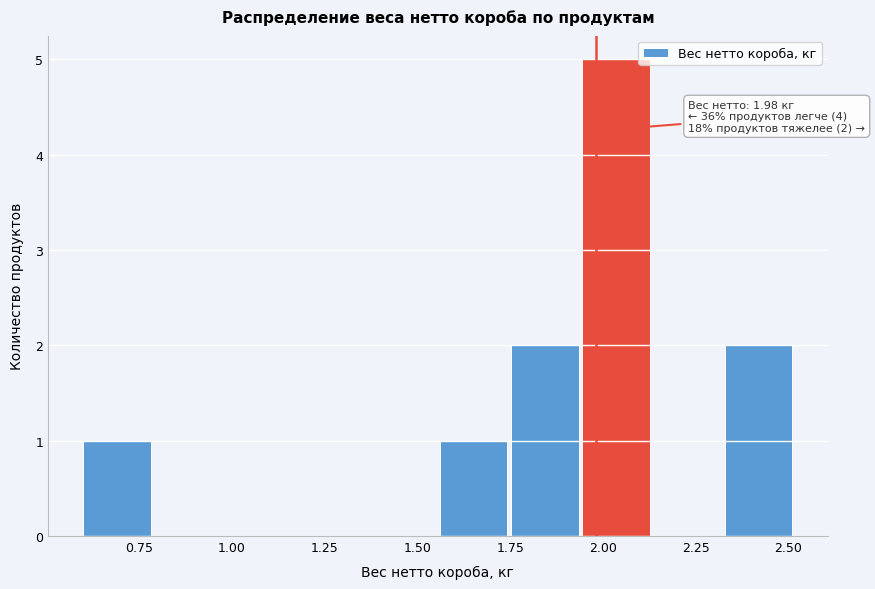

Read against the x-axis, roughly where is the centre of the tallest bar?

2.05